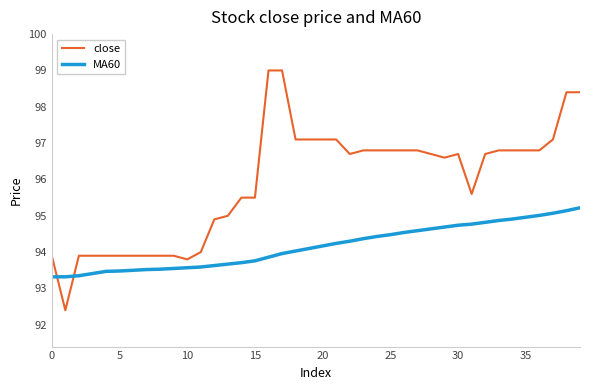

What is the lowest value of the MA60 series?

93.3